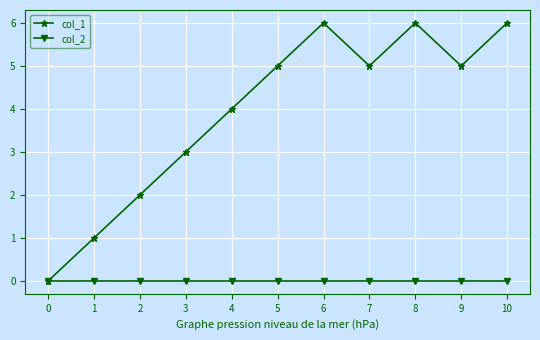

Is this an area chart (filled region under the line)?

No